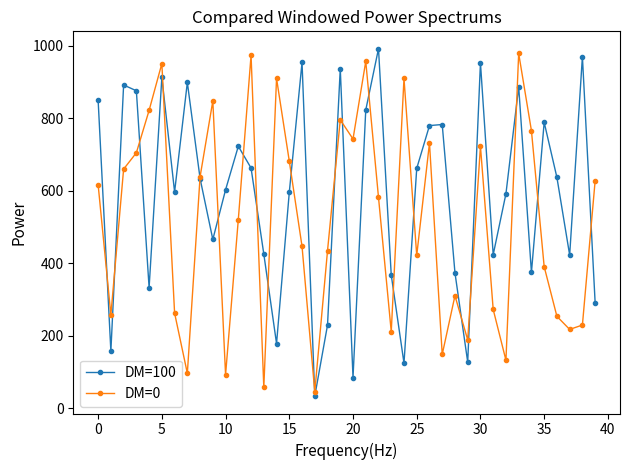

List the series in order of their overall mean, highest first.

DM=100, DM=0